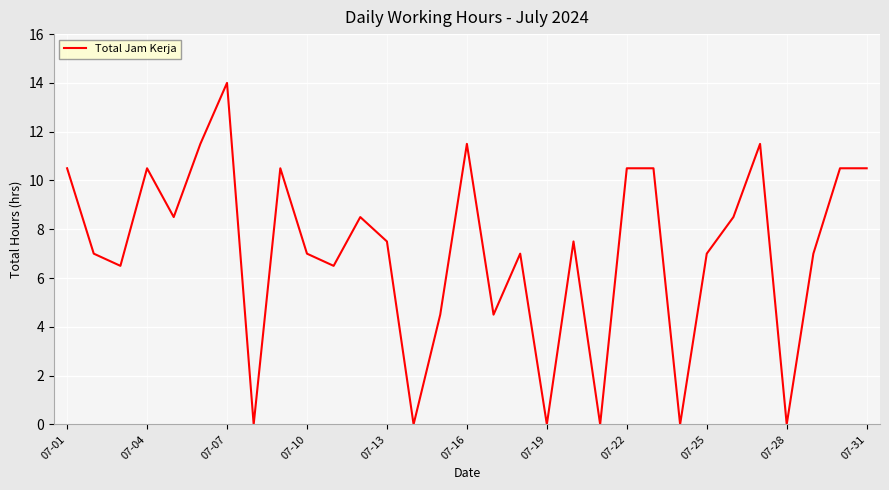

What is the greatest value displayed?

14.0